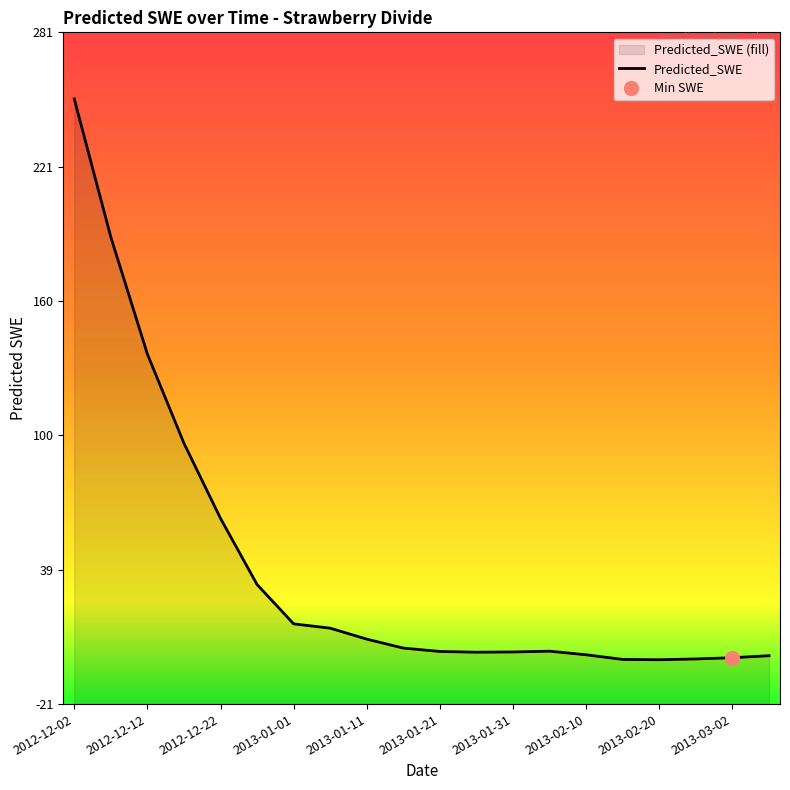

What is the smallest value displayed?

-1.1